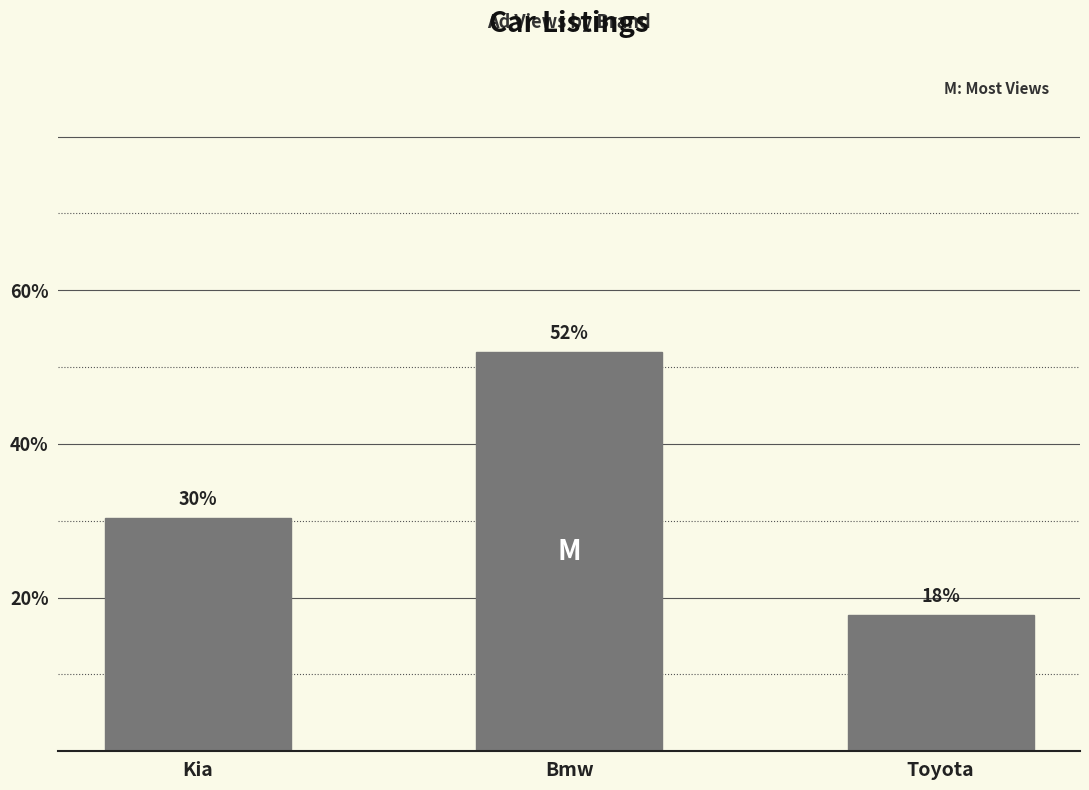

Which label corresponds to the largest value in the chart?

Bmw